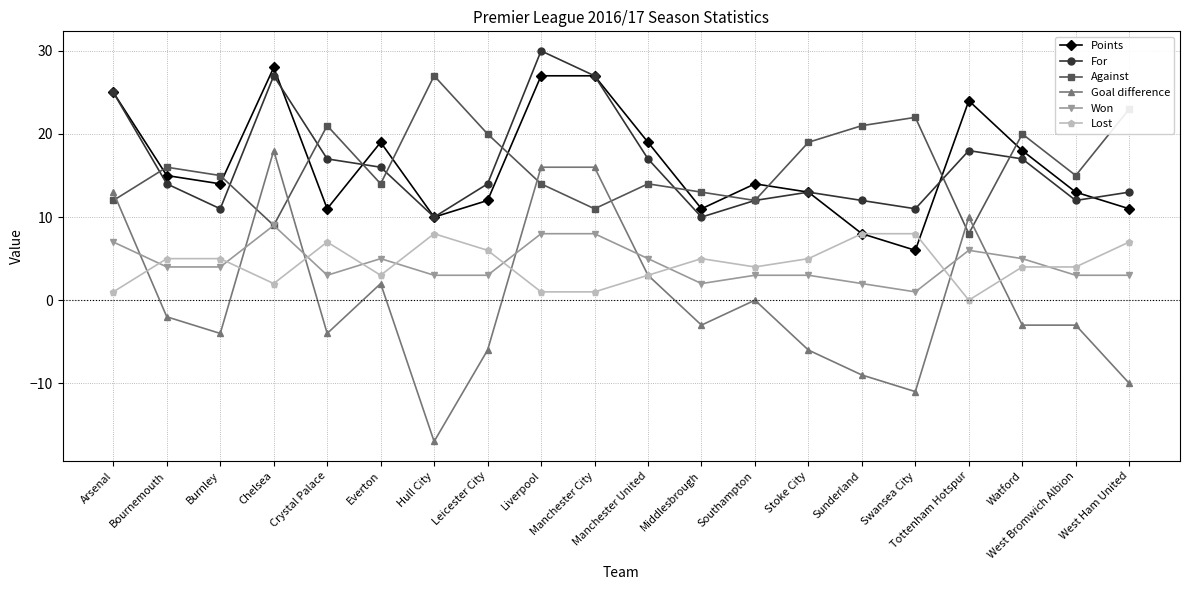

What is the spread (max minus min) of values at Hull City?

44